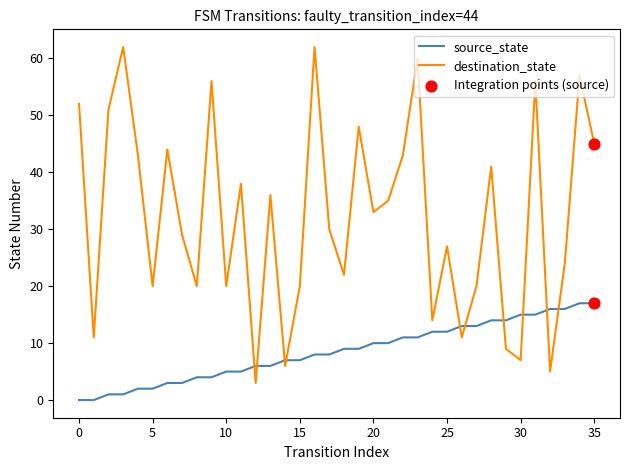

Which series has the widest spread of values?

destination_state